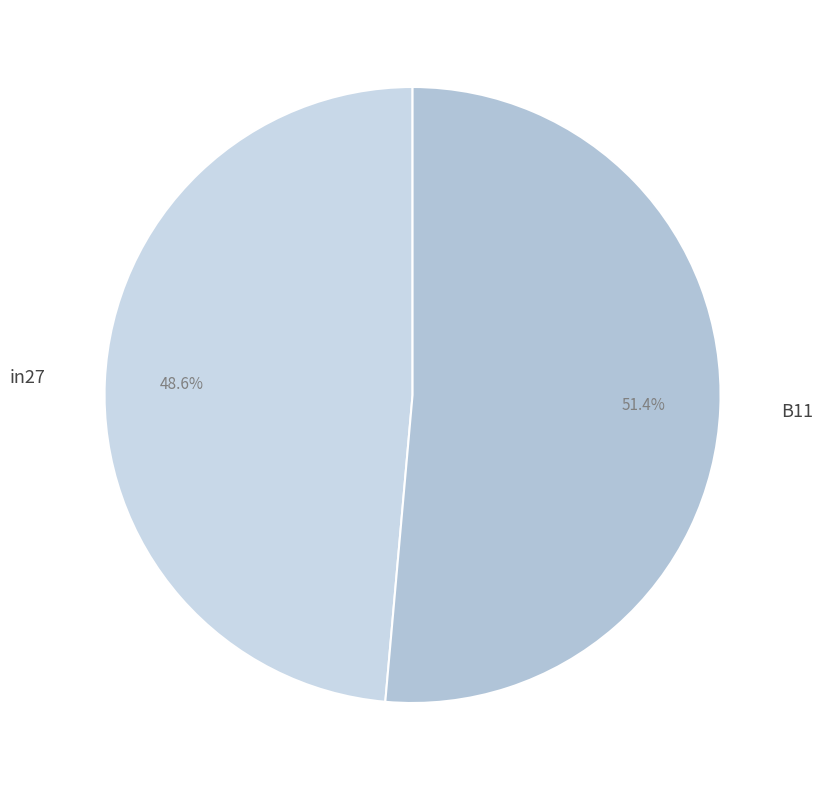

How many segments does this pie chart have?

2